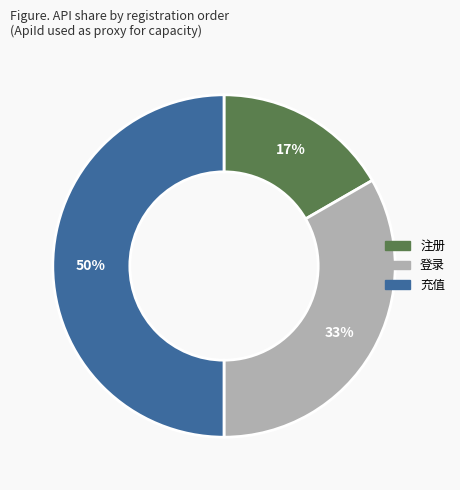

How many segments does this pie chart have?

3